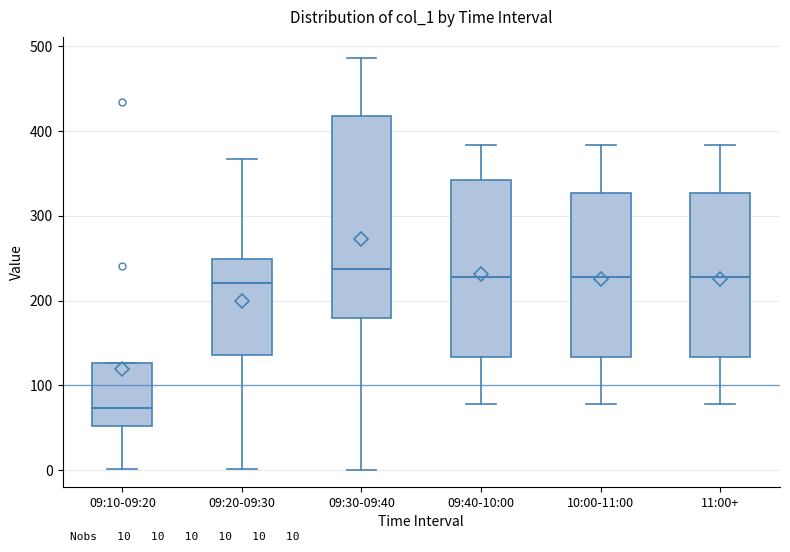

Which box is the tallest, from its lower edge to its upper edge?

09:30-09:40